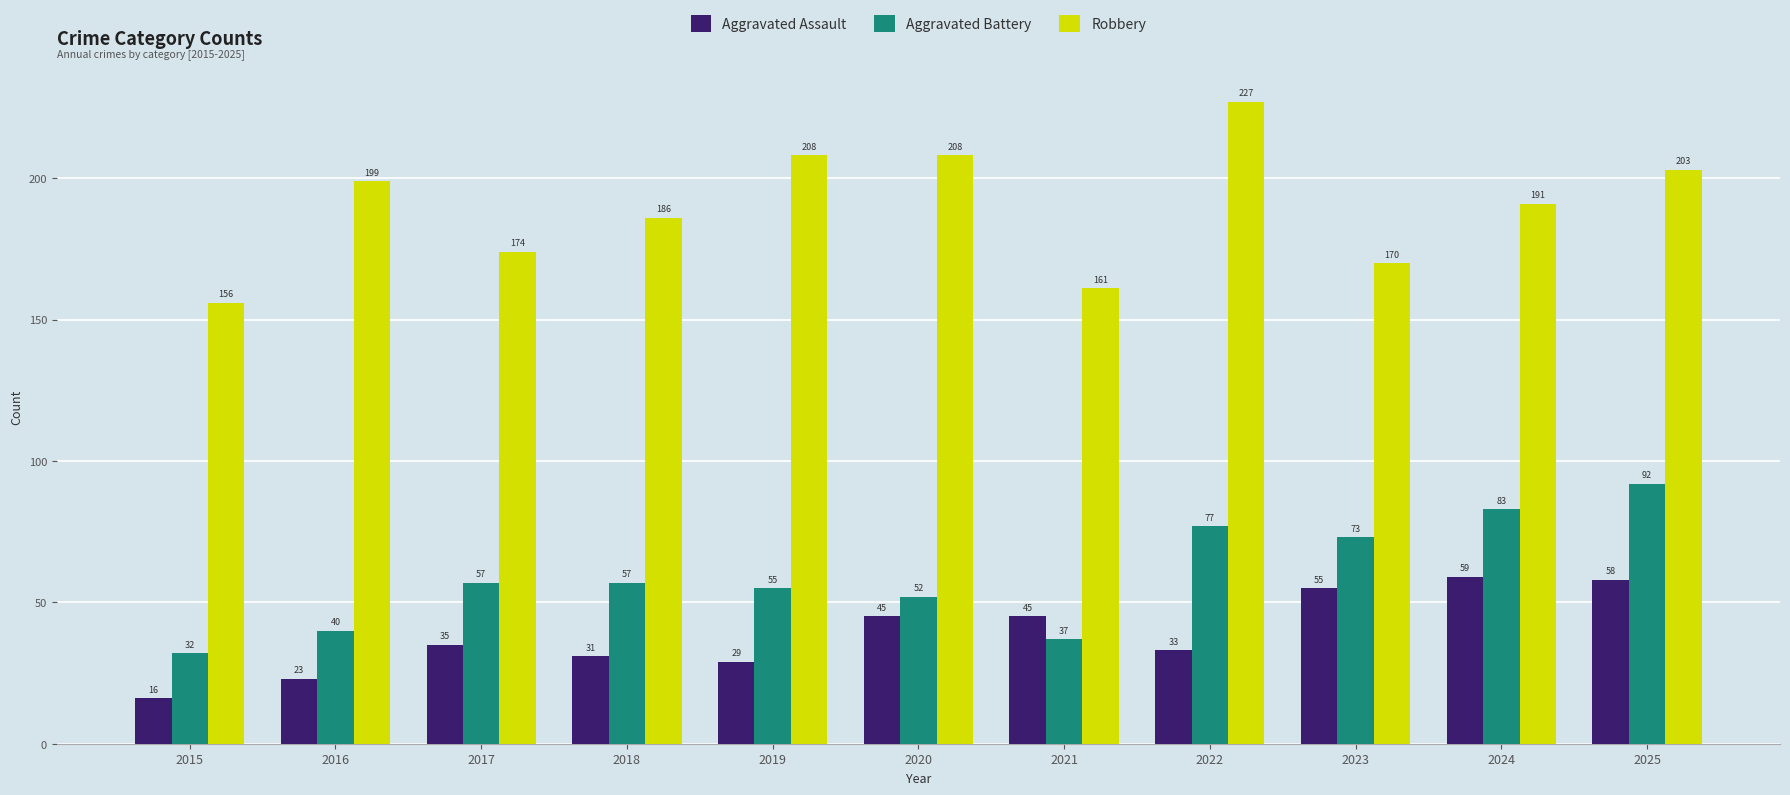

How many bars are there in total?

33